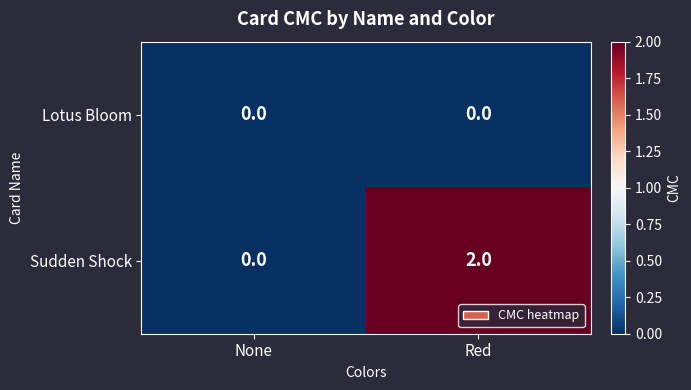

Is it true that Lotus Bloom equals 0 at None?

True